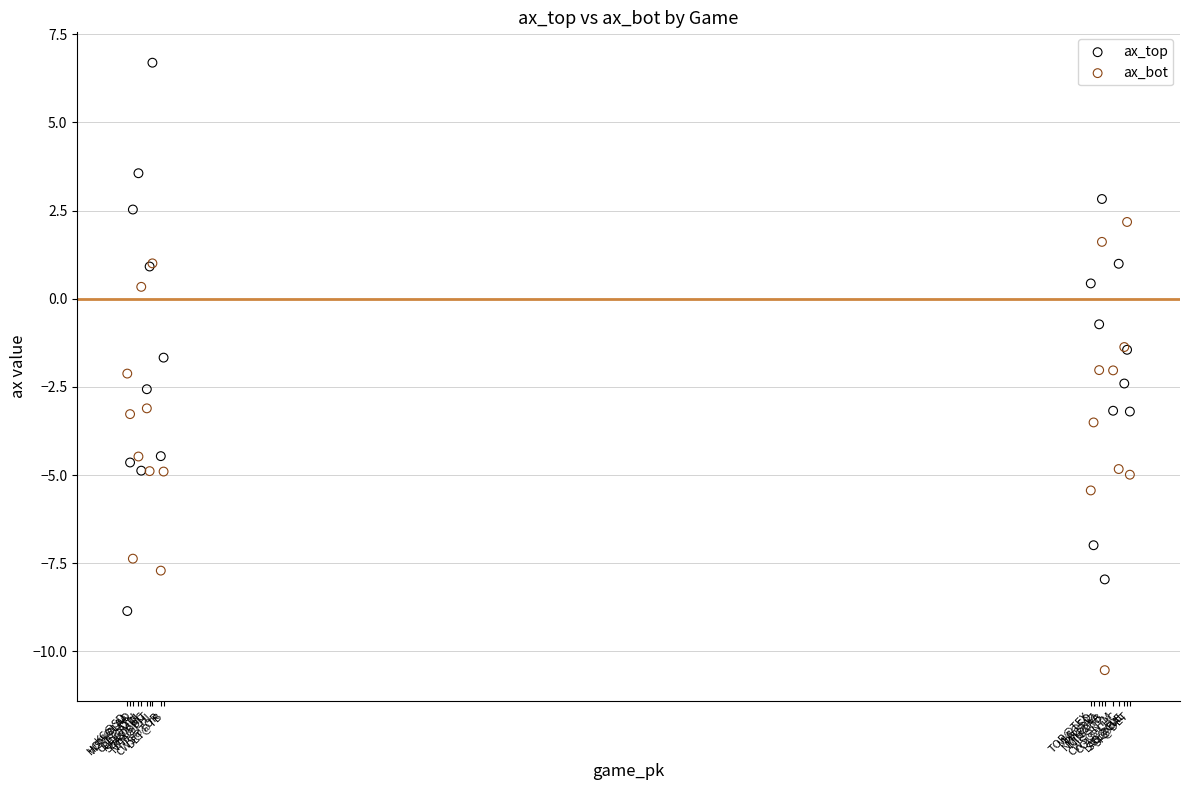

Which series reaches the maximum Y coordinate?

ax_top